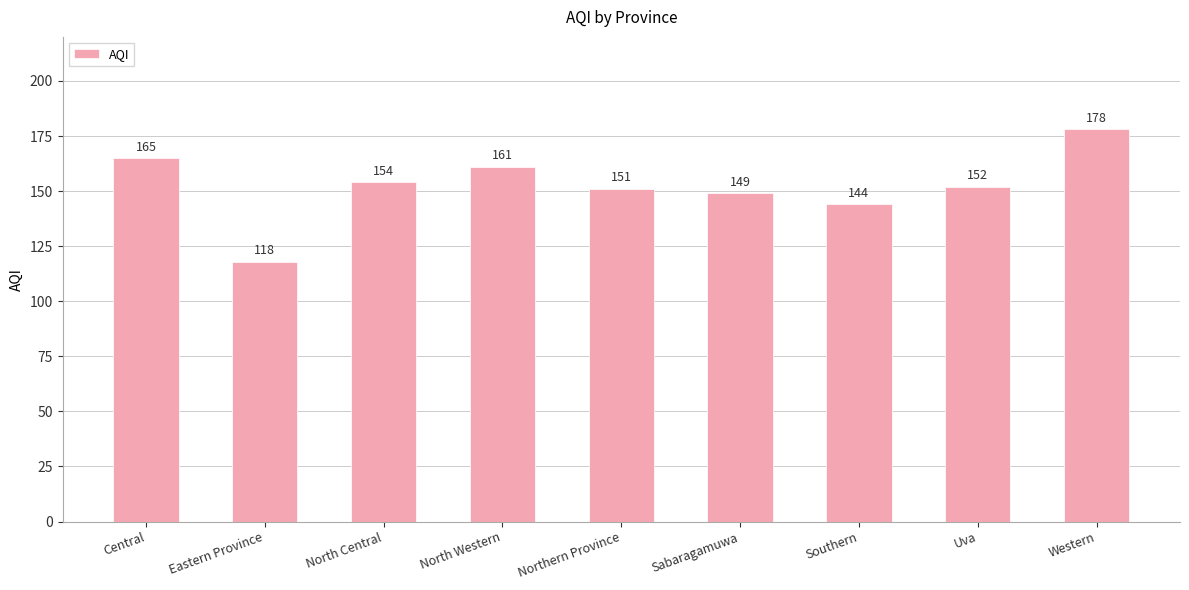

What is the ratio of the value at Sabaragamuwa to the value at Southern?

1.0